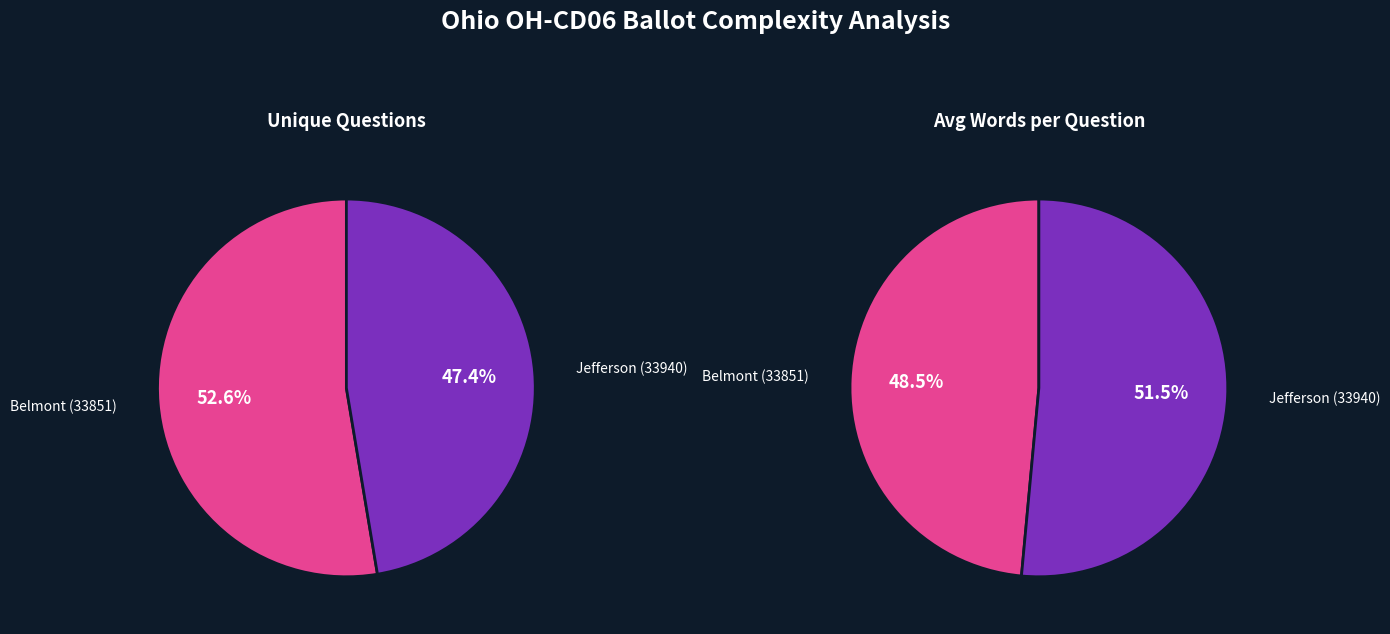

Is there any slice that represents more than half of the pie?

Yes